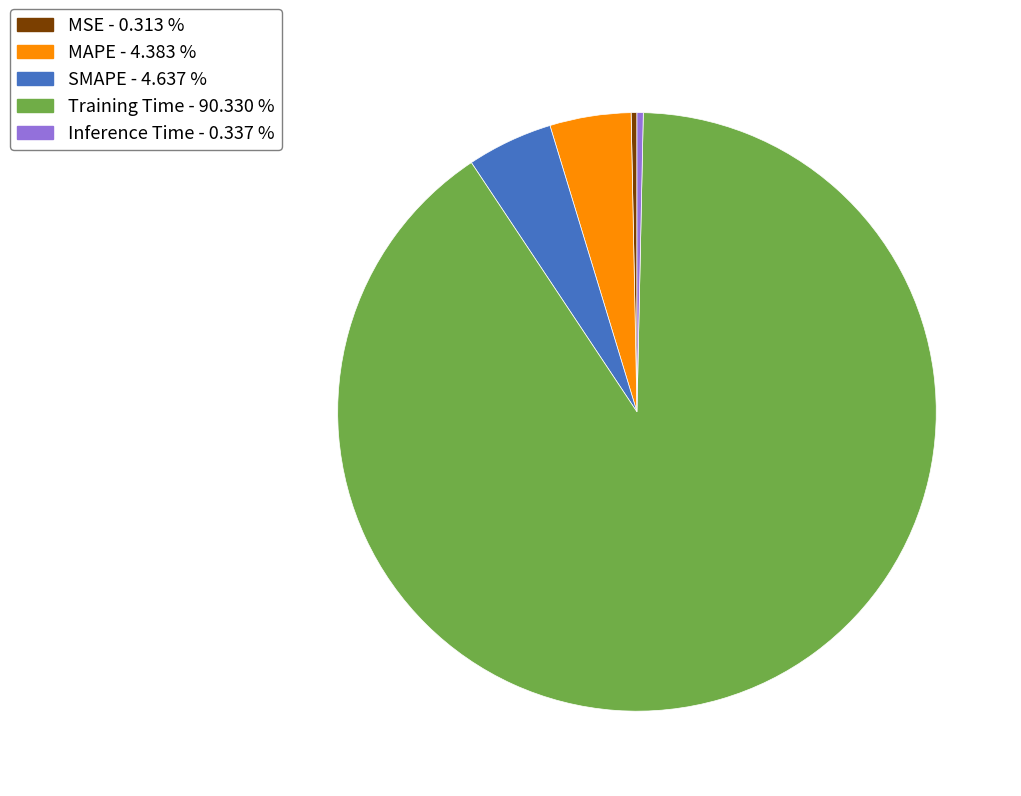

Is the sum of MSE - 0.313 % and MAPE - 4.383 % greater than half?

No